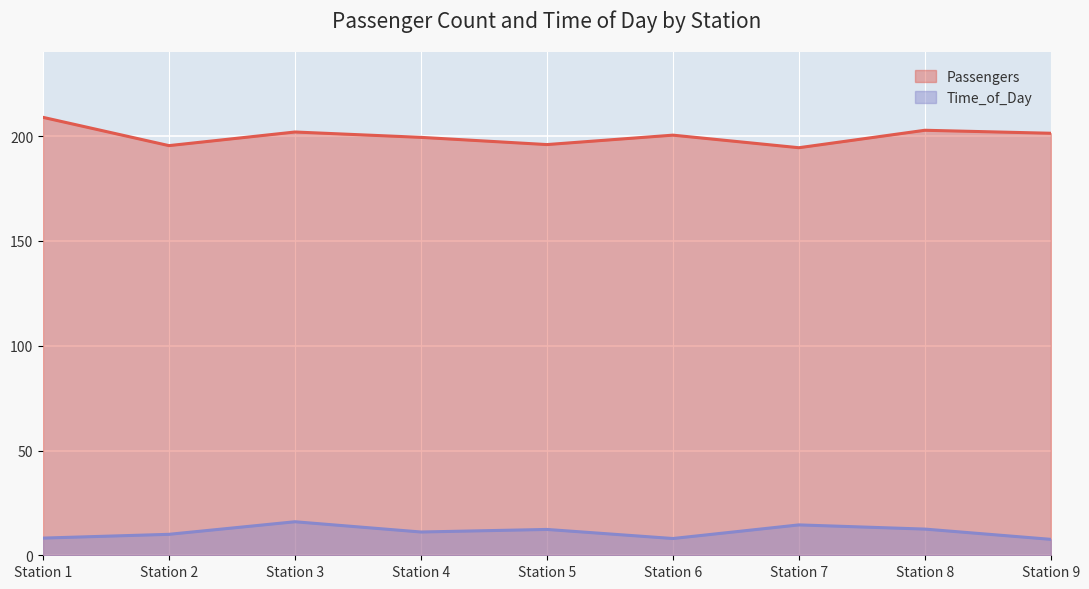

Rank the series at 6 from highest to lowest value.

Passengers, Time_of_Day